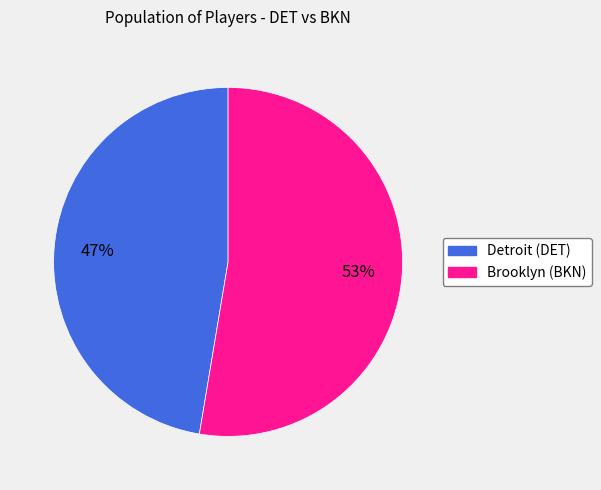

To the nearest percent, what is the average slice percentage?

50%